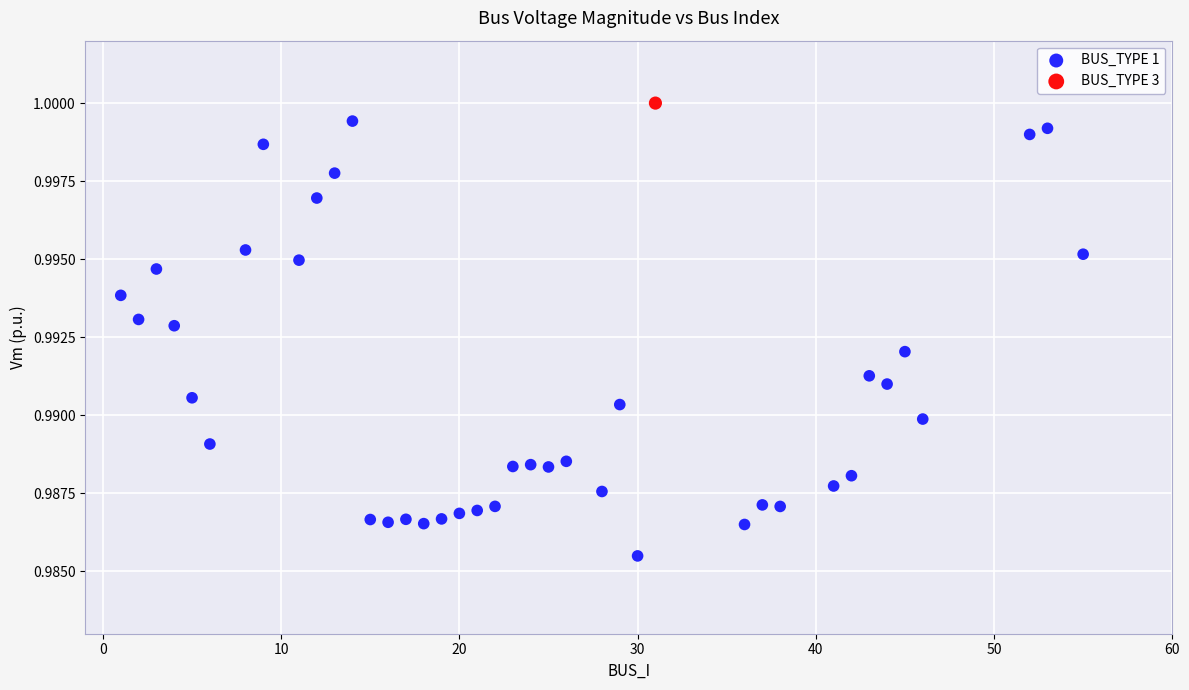

What are all the series names shown in the legend?

BUS_TYPE 1, BUS_TYPE 3